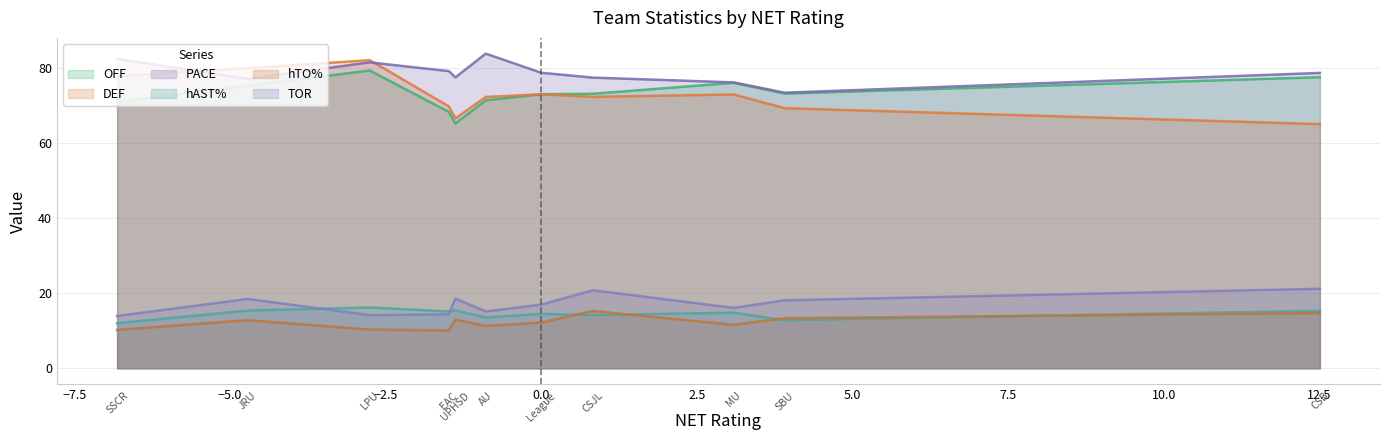

In OFF, how many points are higher than both neighbors (excluding endpoints)?

2